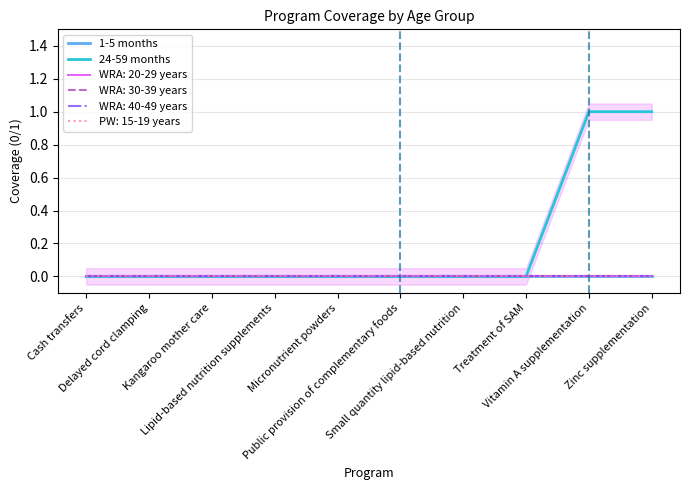

Which has a higher value, Small quantity lipid-based nutrition or Micronutrient powders?

Small quantity lipid-based nutrition